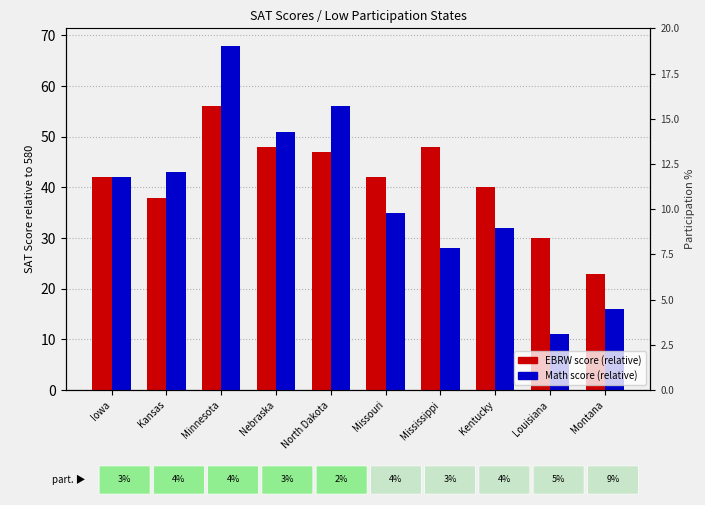

What is the sum of all Math values?

382